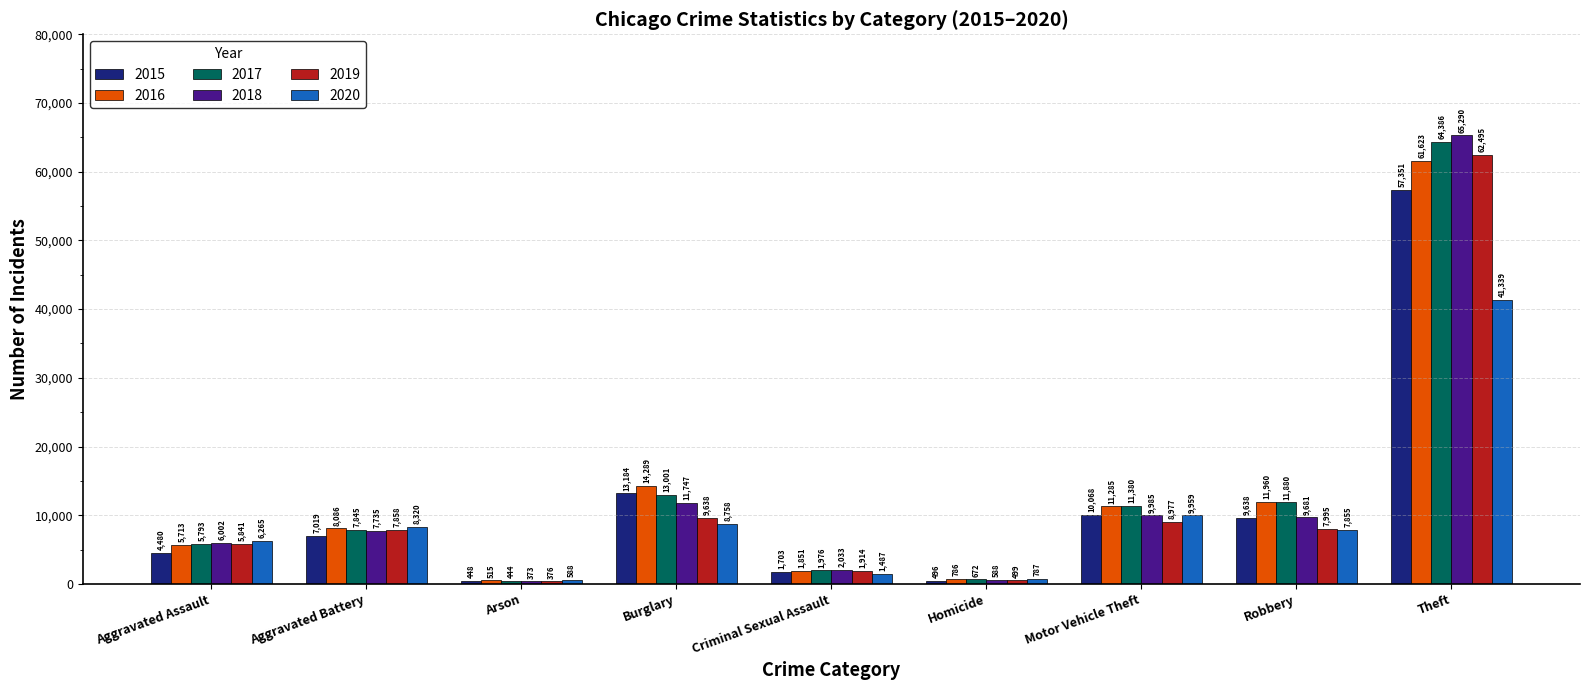

Where is 2017 nearest to the value 32415?

Burglary